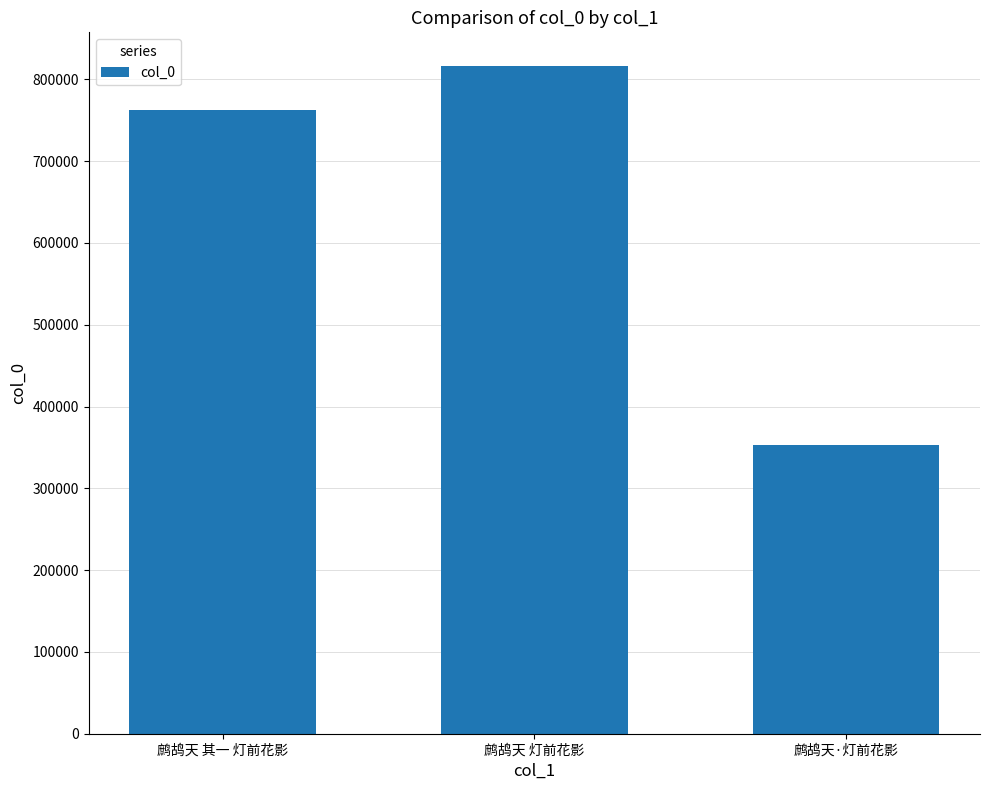

Which category has the lowest value across all series?

鹧鸪天·灯前花影